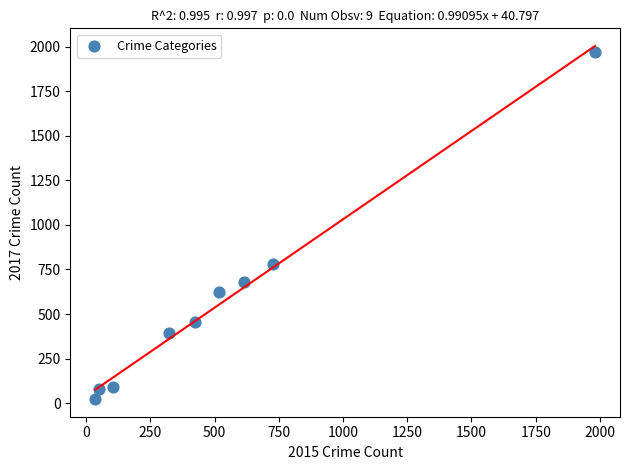

What Y value in the scatter plot is closest to 995?

780